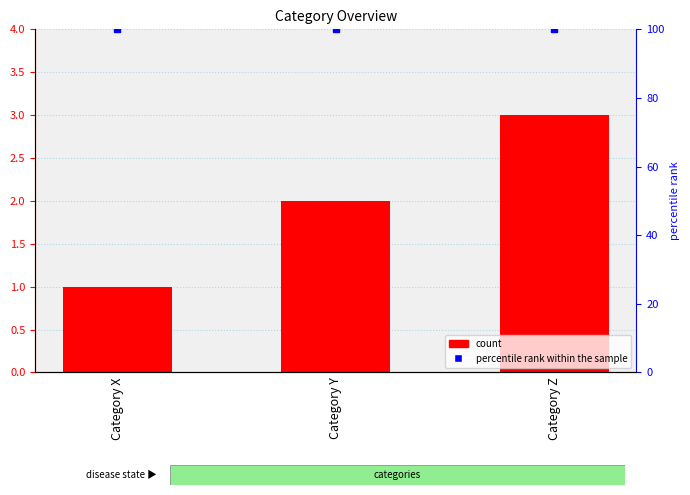

At which label does count reach its minimum?

Category X